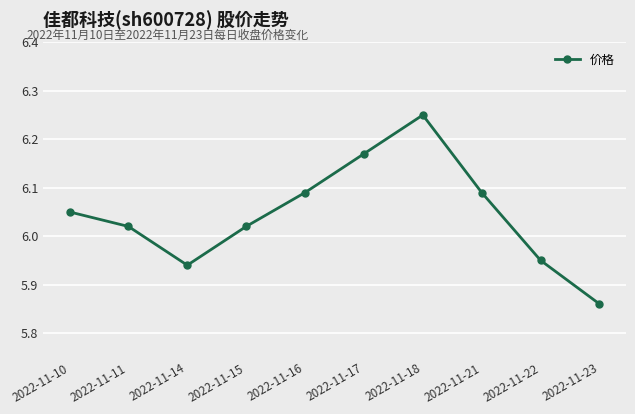

True or false: there are more than 1 points higher than both neighbors.

False